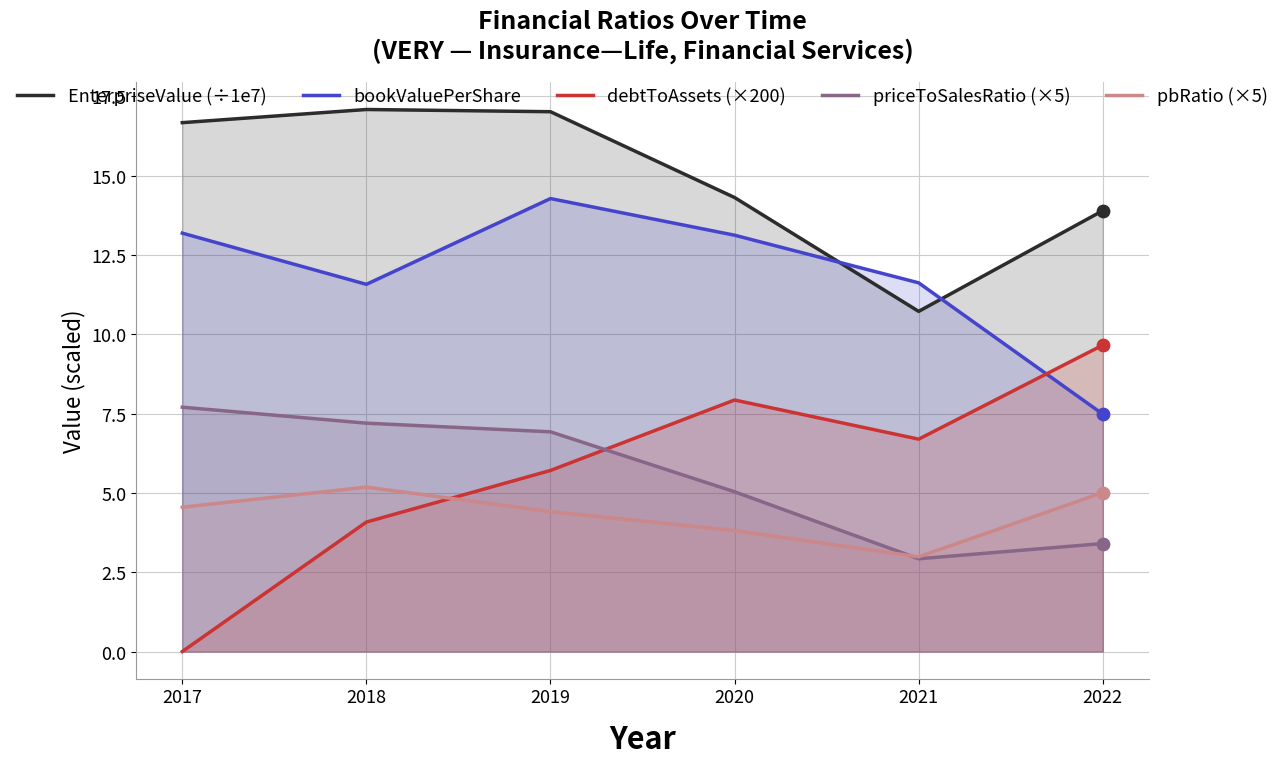

Which series has the widest spread of Y values?

debtToAssets (×200)